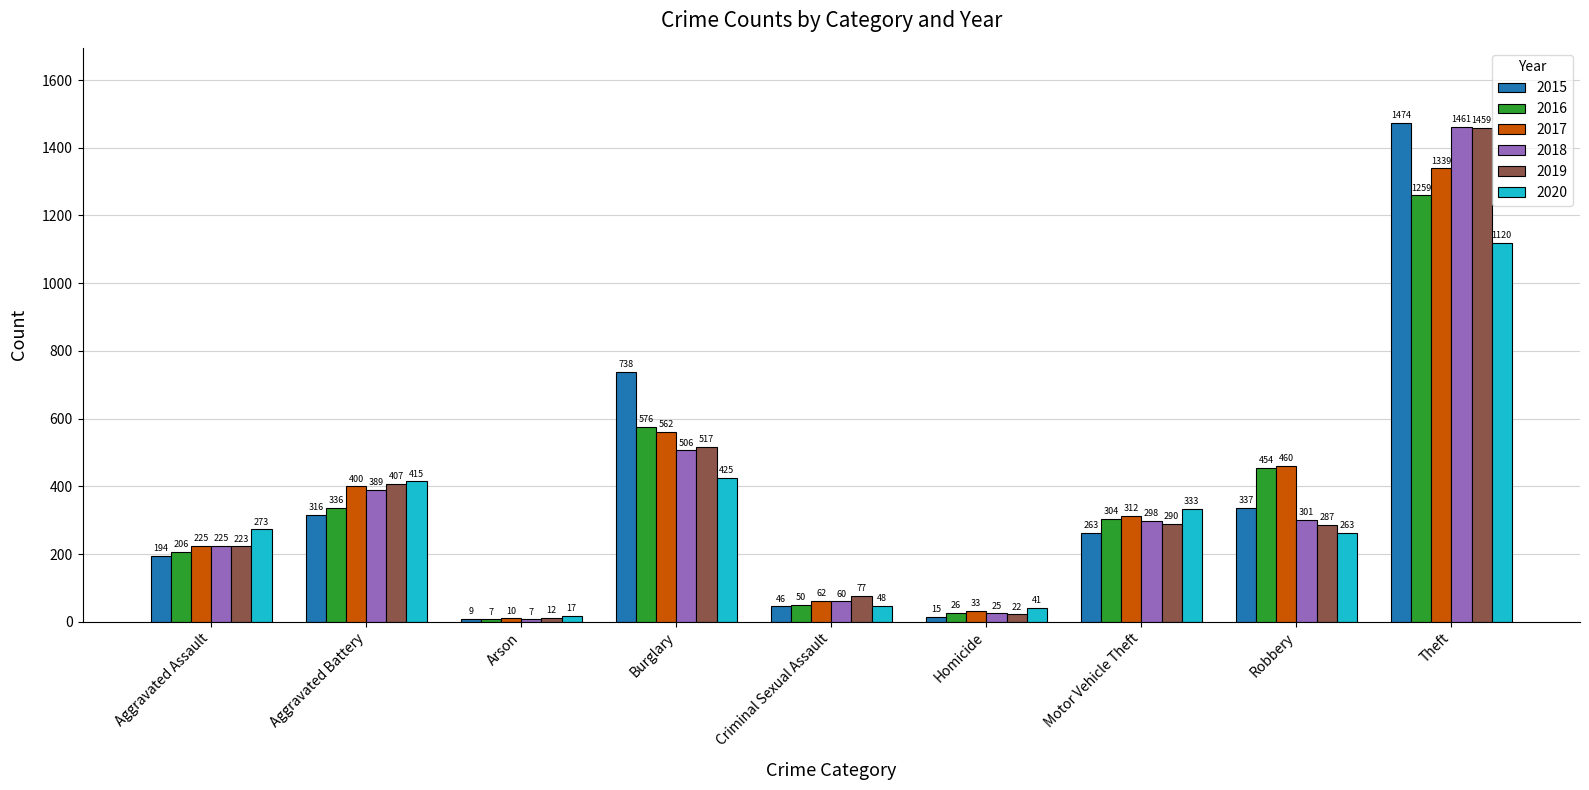

What is the average value of the 2016 series?

358